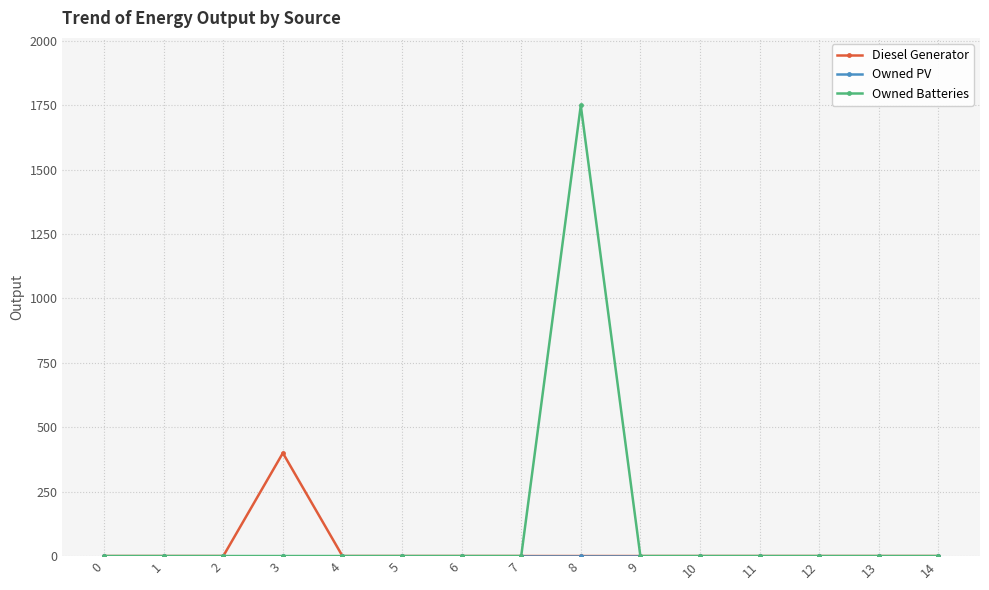

Which series has the largest total across all categories?

Owned Batteries